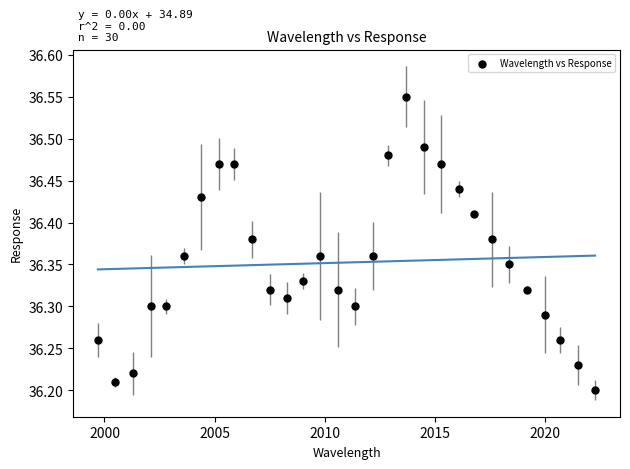

What is the range of X values (max minus min)?

22.6